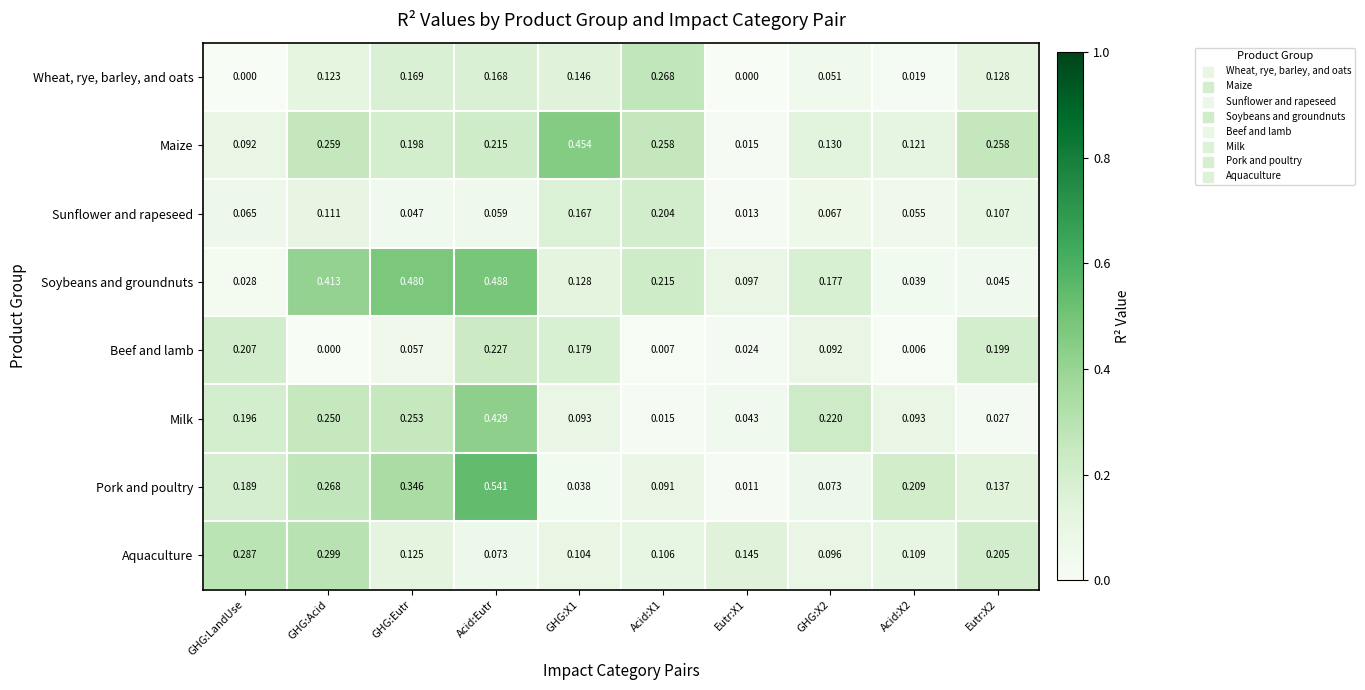

Between GHG:X2 and Acid:X2, which series saw the biggest shift?

Soybeans and groundnuts